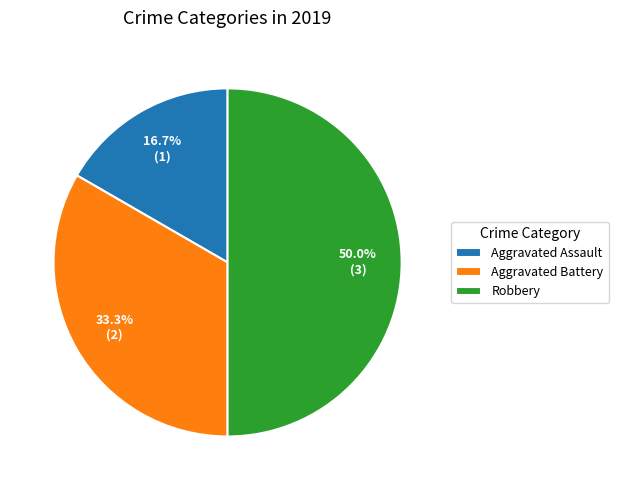

Which has a higher value, Aggravated Assault or Aggravated Battery?

Aggravated Battery